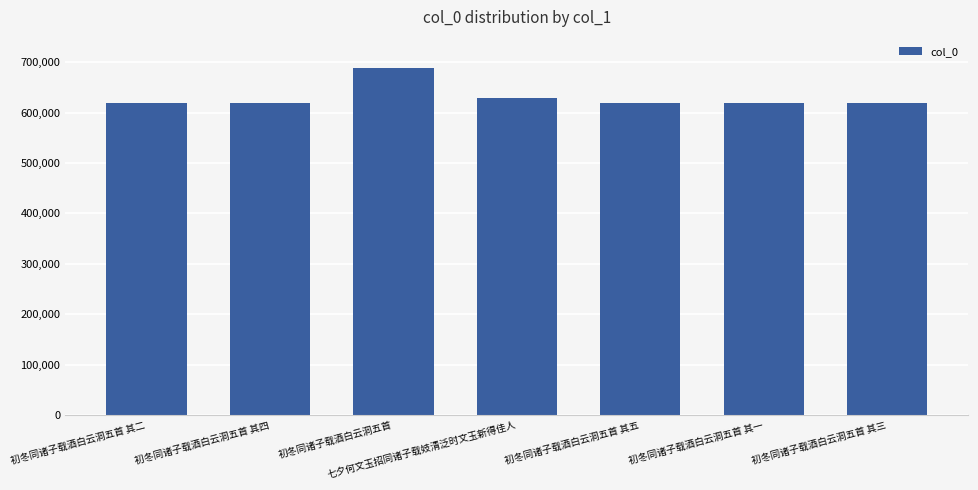

What is the average value?

629870